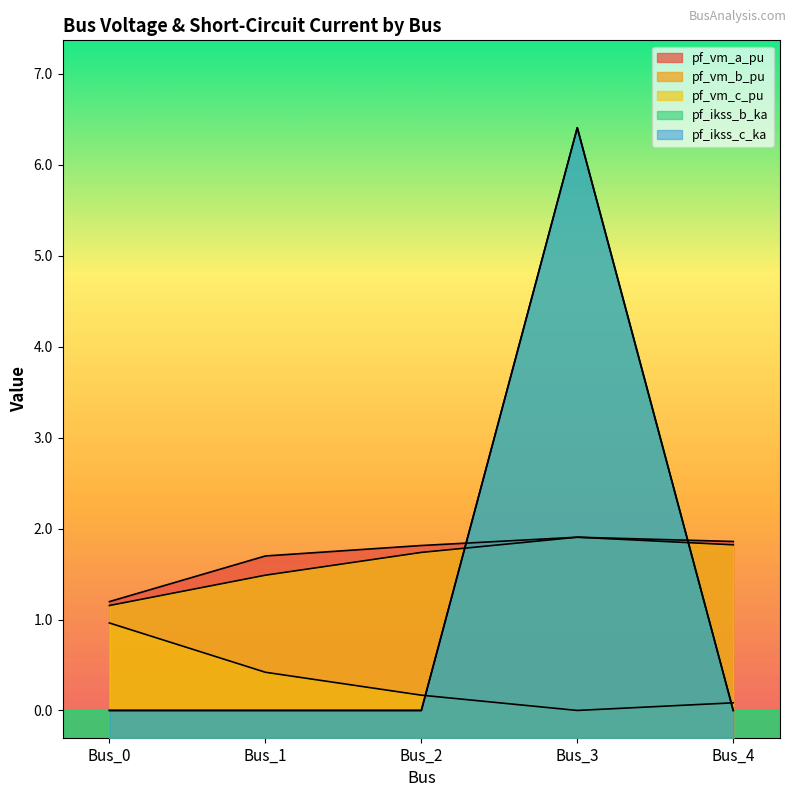

Which has a higher value, Bus_1 or Bus_3?

Bus_3